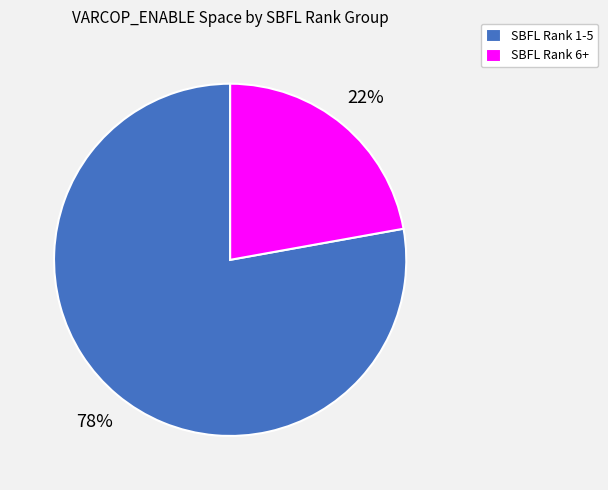

Which slice is the largest?

SBFL Rank 1-5